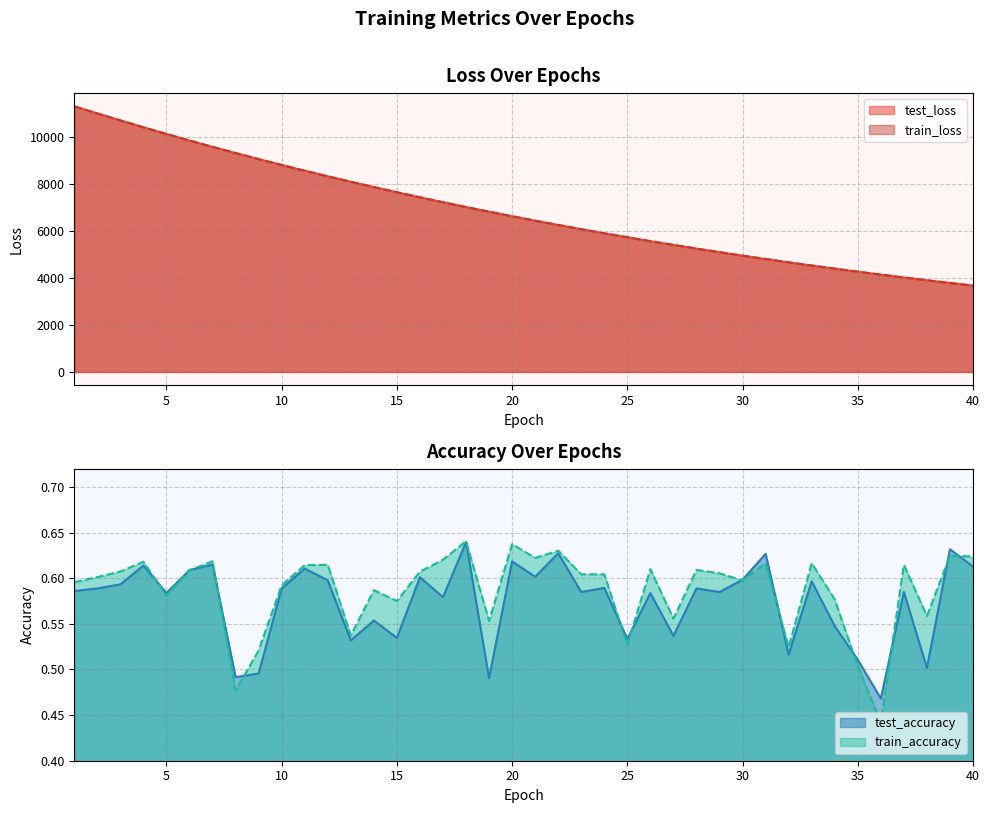

What is the smallest value displayed?

0.4